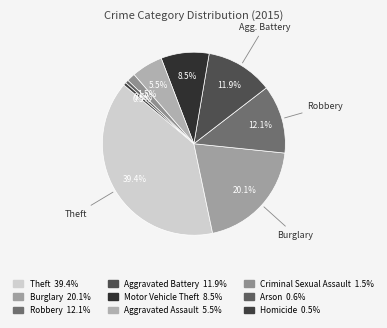

To the nearest percent, what is the combined percentage of Theft and Robbery?

51%